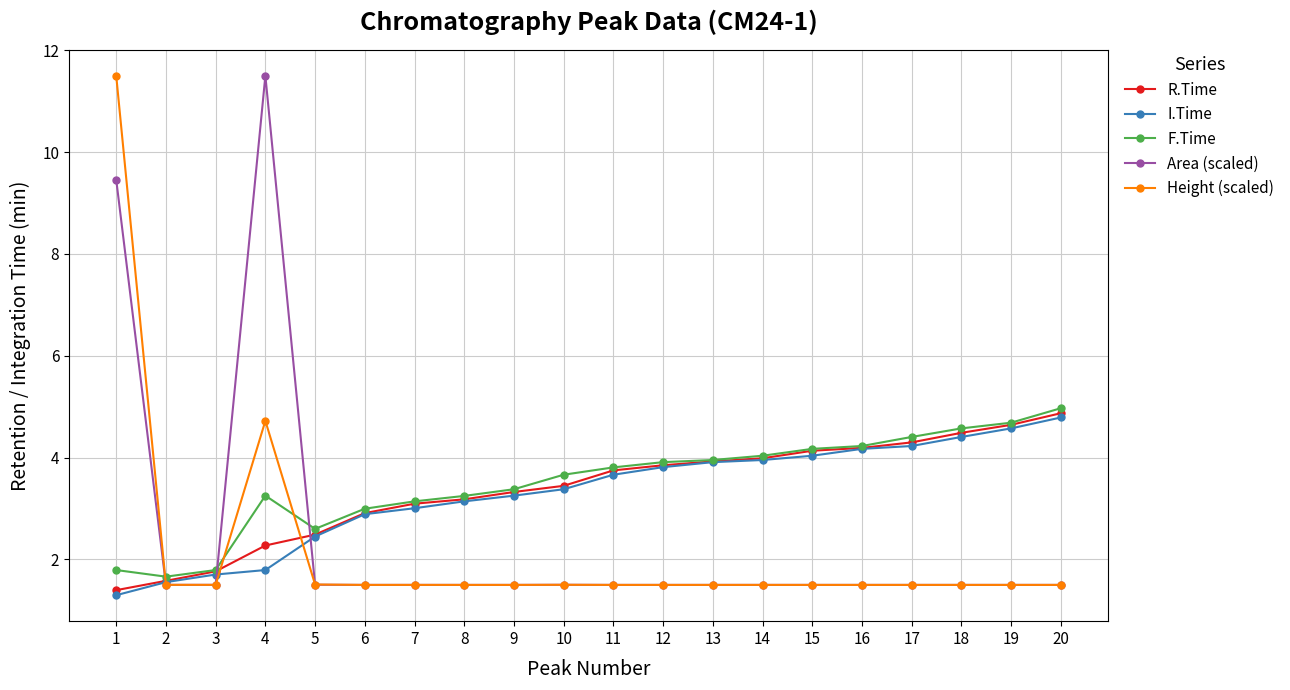

Does the chart display data point markers on the line(s)?

Yes